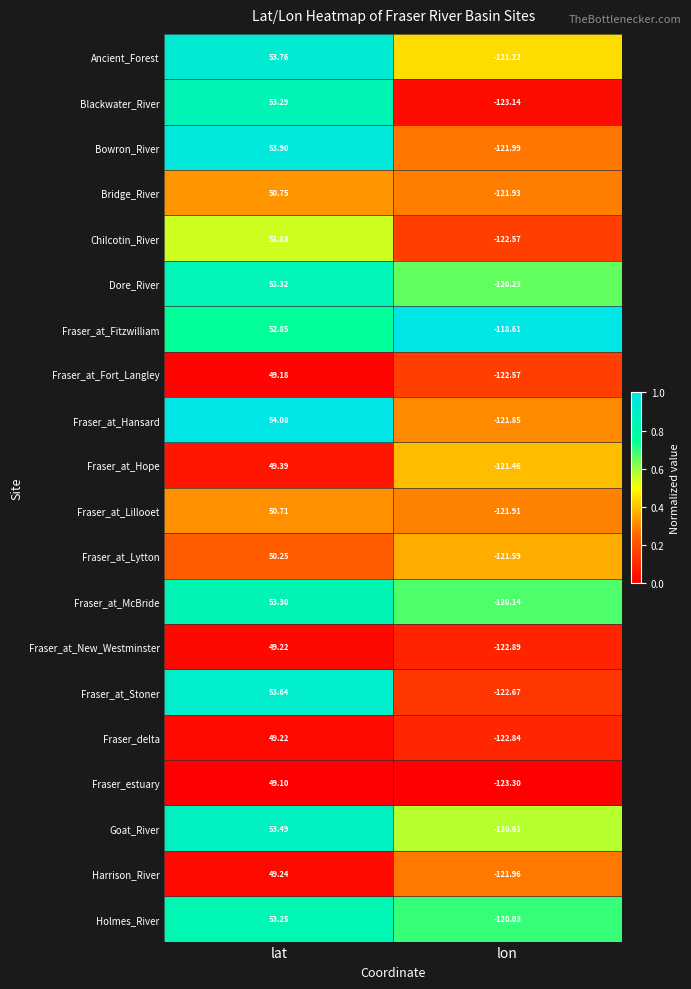

What is the greatest value displayed?

54.1